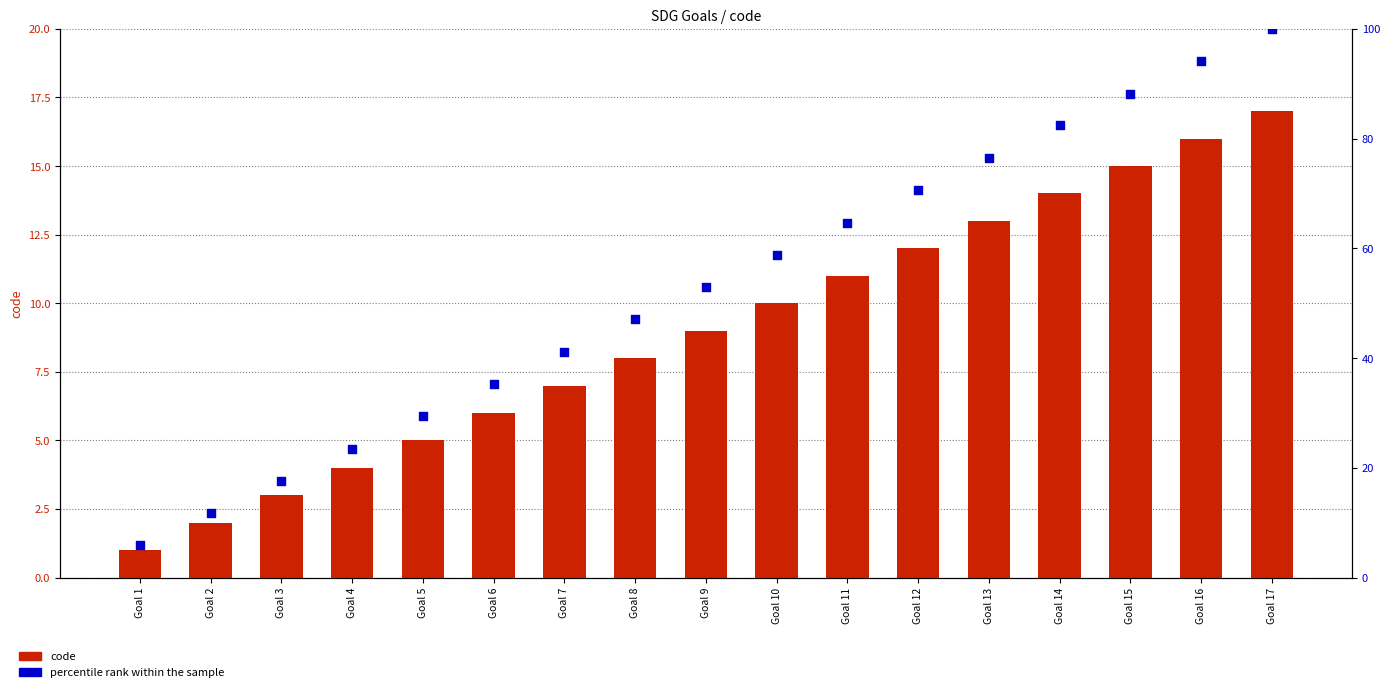

Which series has the largest total across all categories?

percentile rank within the sample